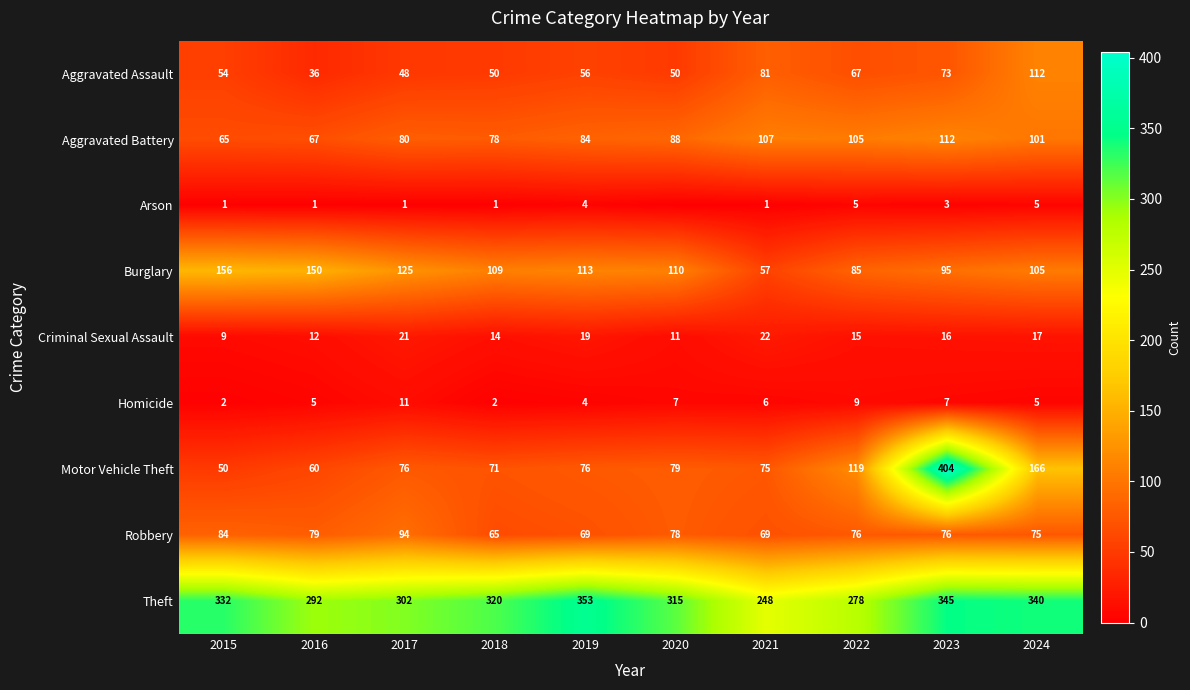

What is the sum of all Homicide values?

58